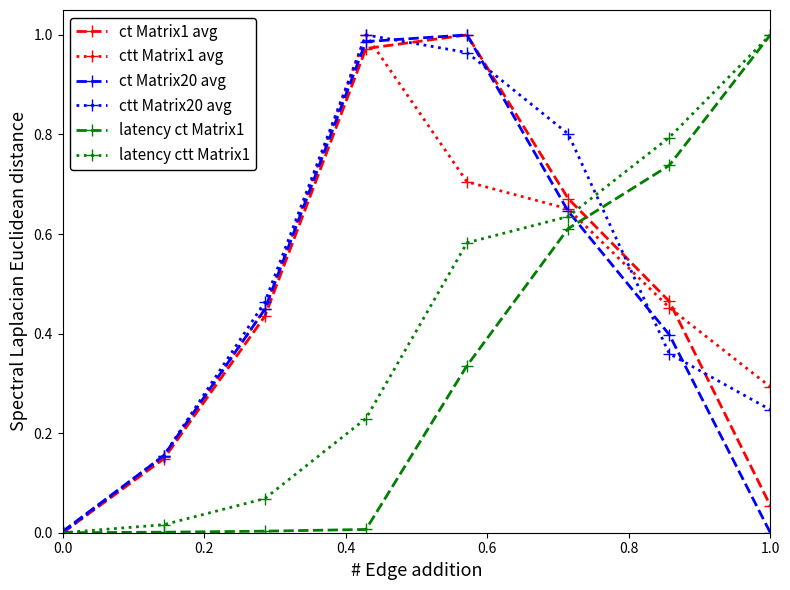

How many lines are shown in the chart?

6